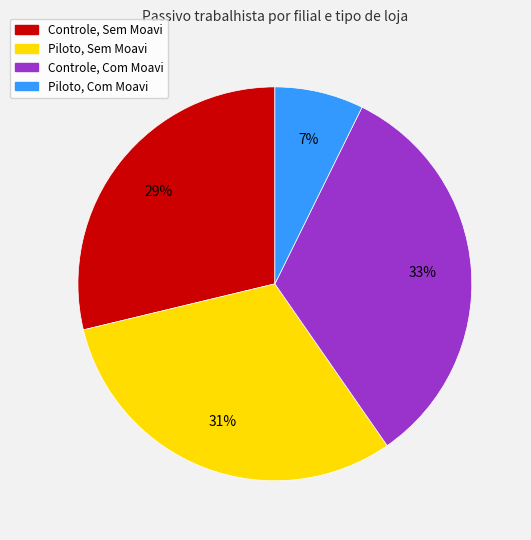

Combined, do Controle, Sem Moavi and Piloto, Sem Moavi account for over 50%?

Yes